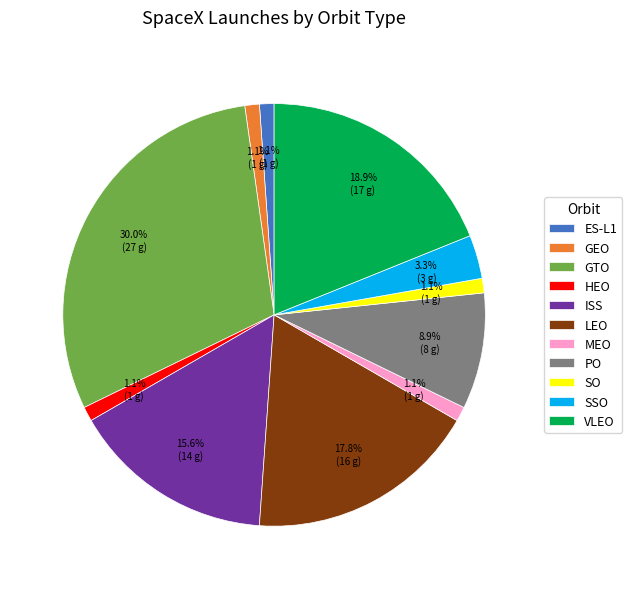

Is SO the majority of the pie?

No